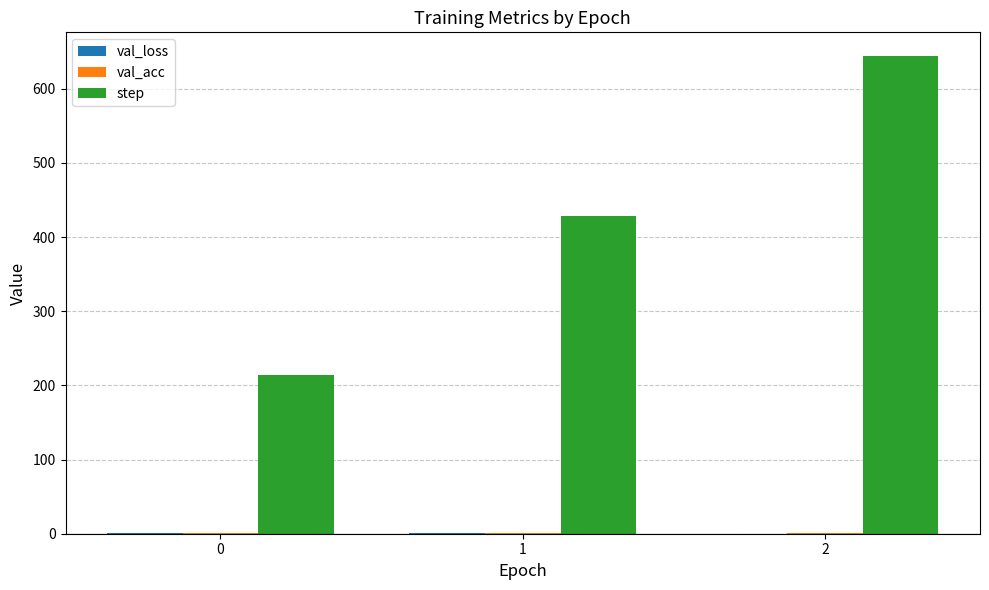

What is the average value of the step series?

429.0